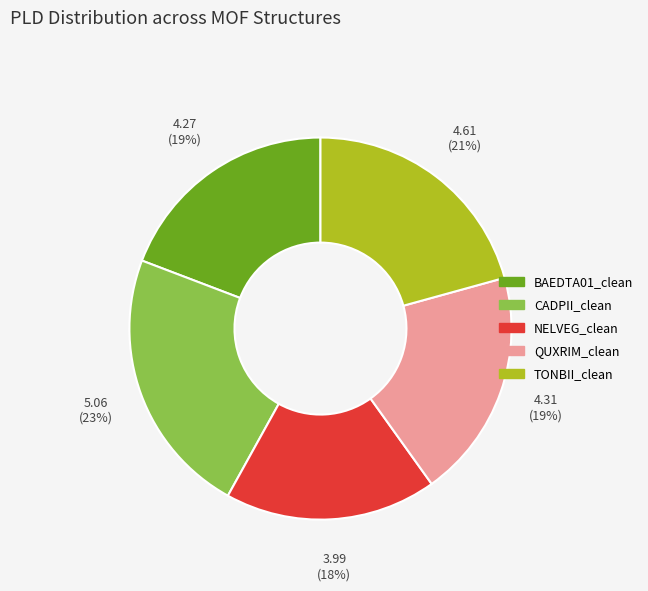

The TONBII_clean slice represents 9% of the pie. True or false?

False